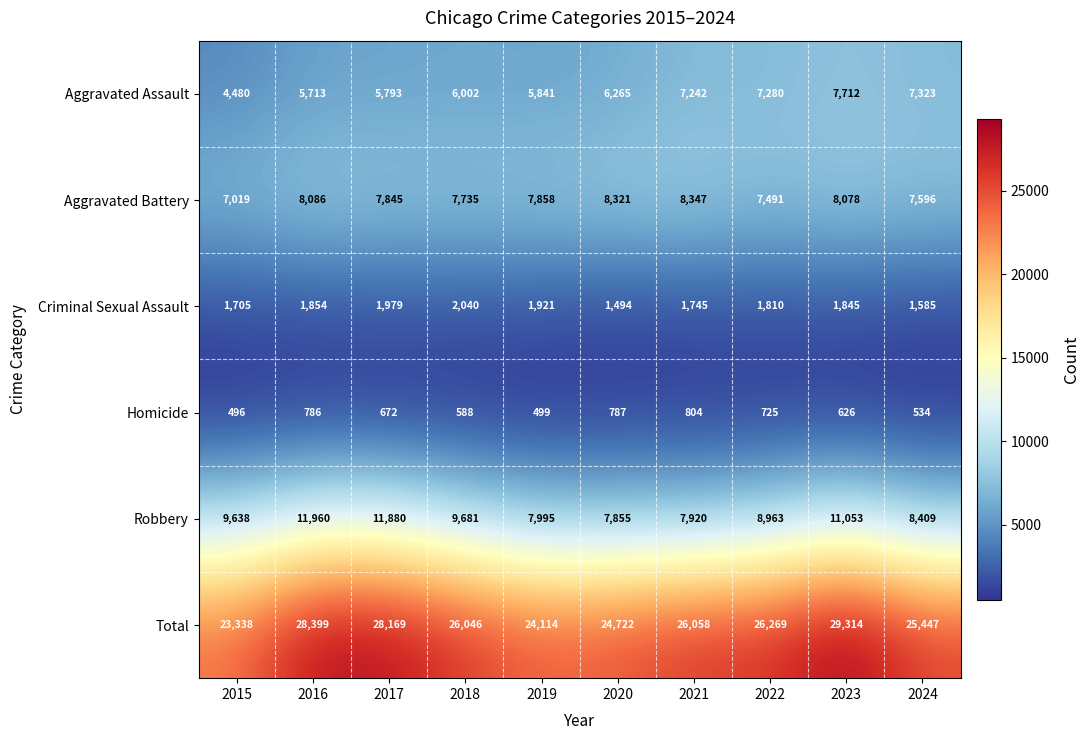

Between 2017 and 2021, which series saw the biggest shift?

Robbery